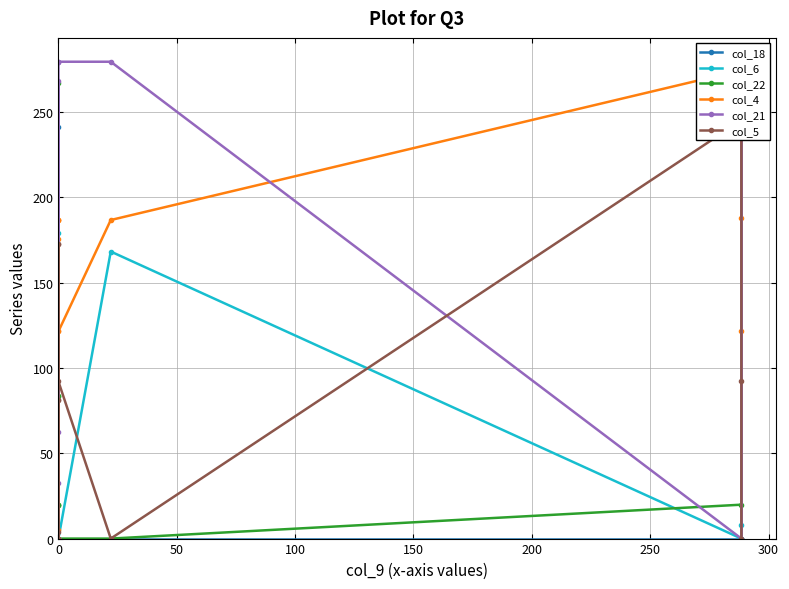

How many lines are shown in the chart?

6